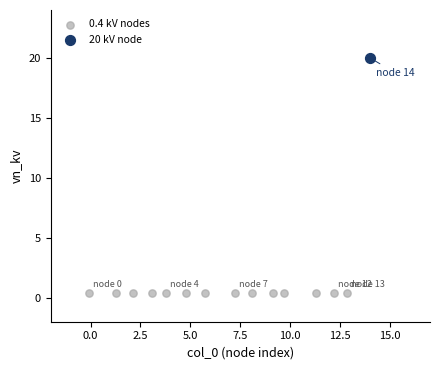

What are all the series names shown in the legend?

0.4 kV nodes, 20 kV node